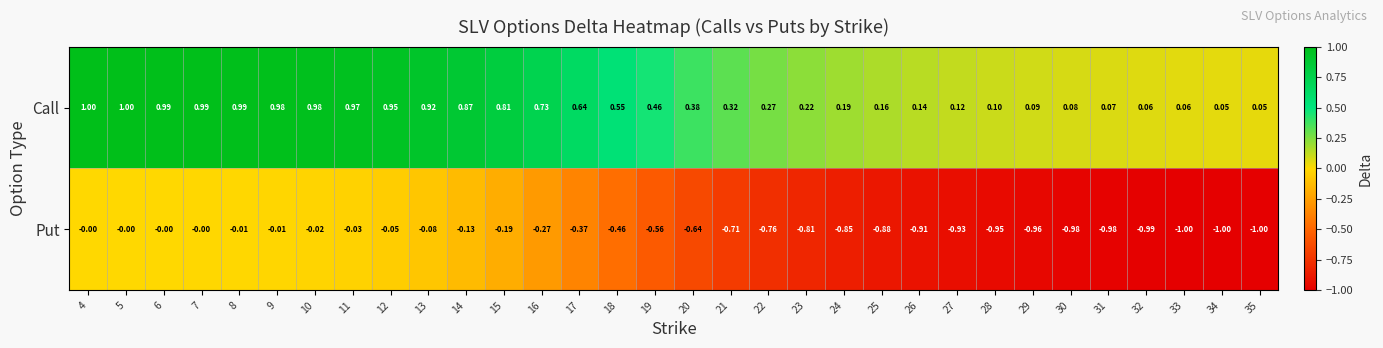

Which series has the largest total across all categories?

Call